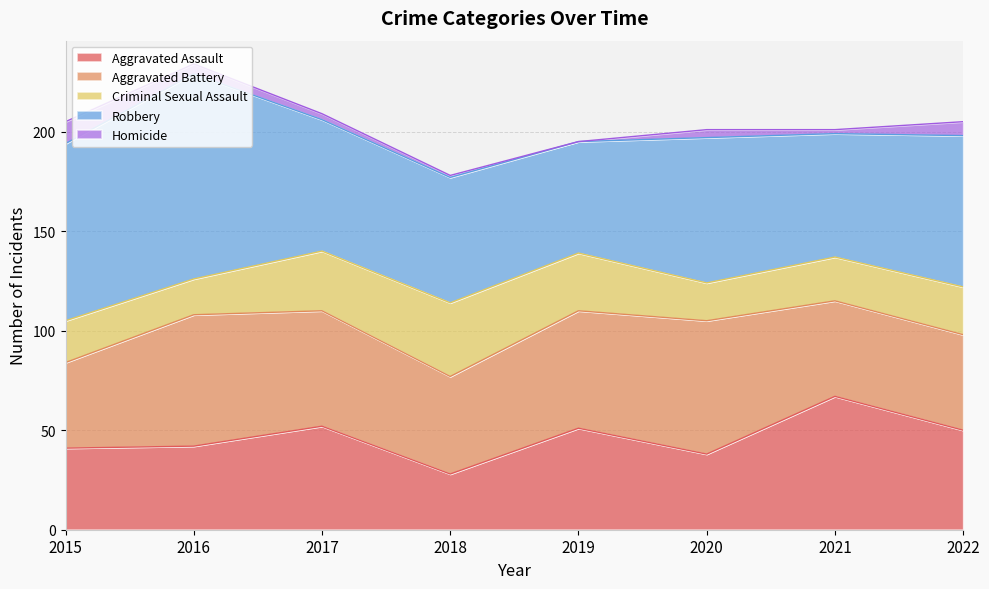

True or false: Robbery and Homicide intersect in this chart.

False